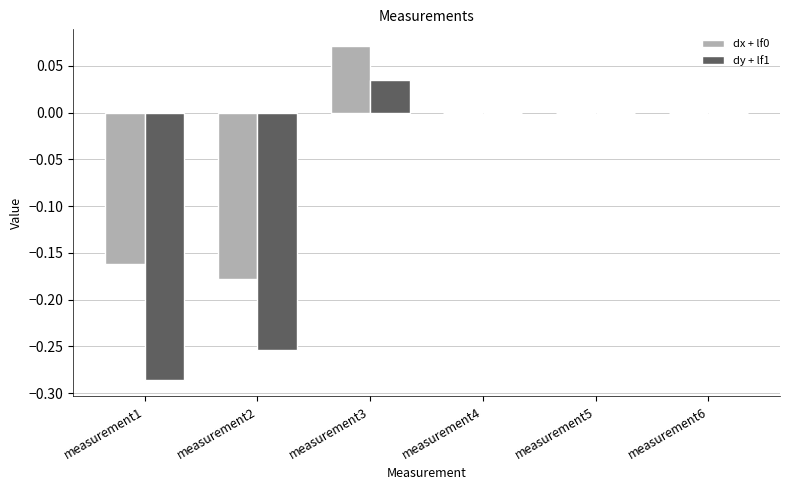

Count the number of categories in the chart.

6